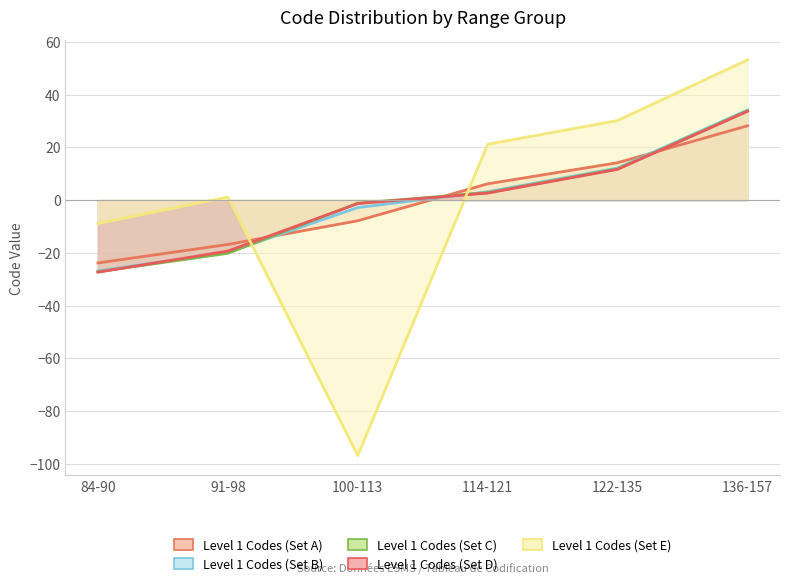

Which series has the widest spread of values?

Level 1 Codes (Set E)